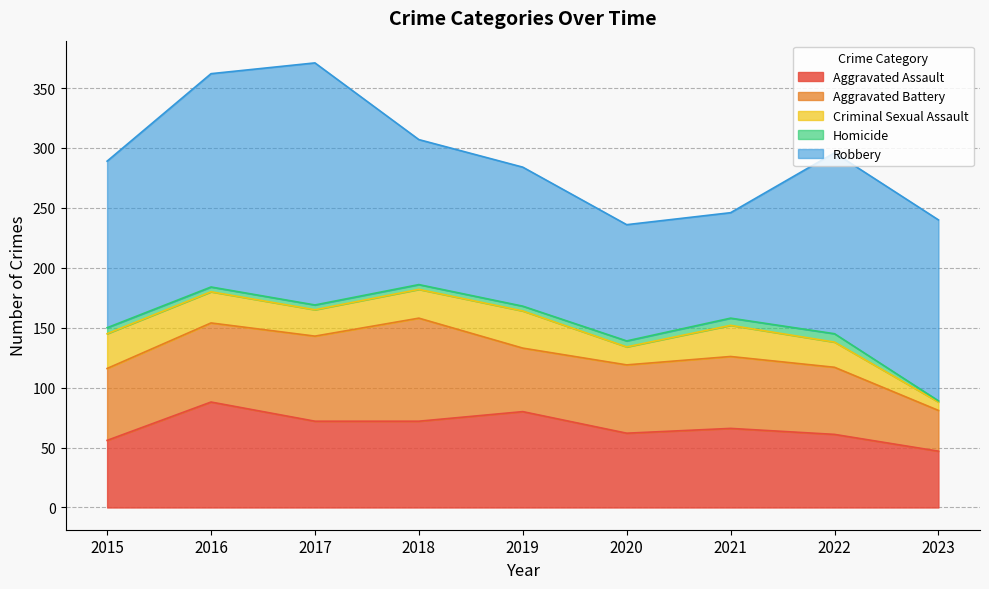

True or false: Robbery and Aggravated Battery intersect in this chart.

False